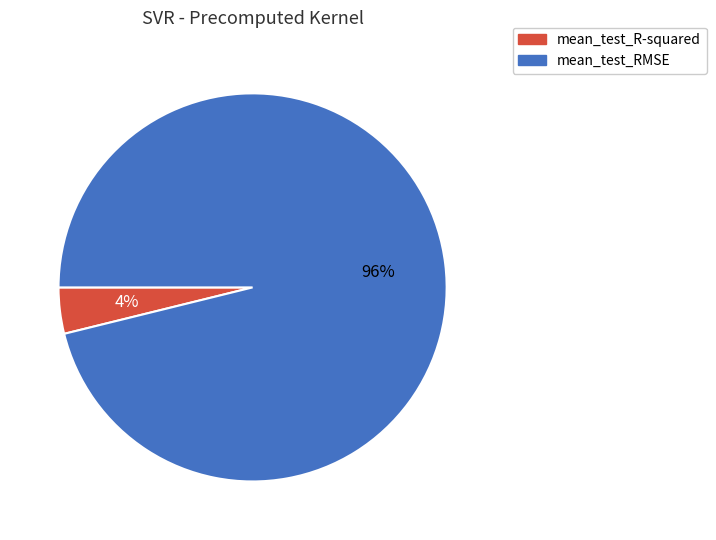

To the nearest percent, what portion does mean_test_RMSE represent?

96%